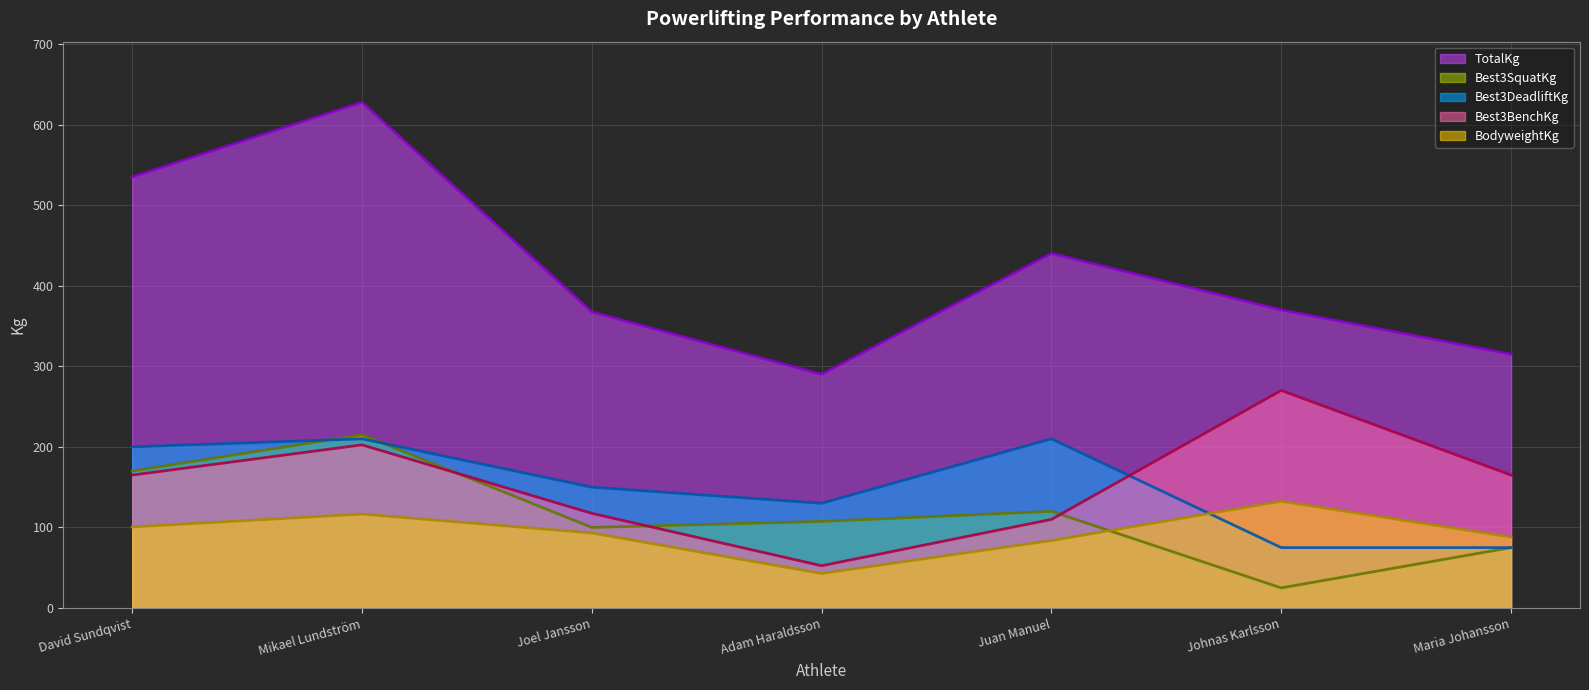

What is the sum of the Best3DeadliftKg values at Joel Jansson and Maria Johansson?

225.0